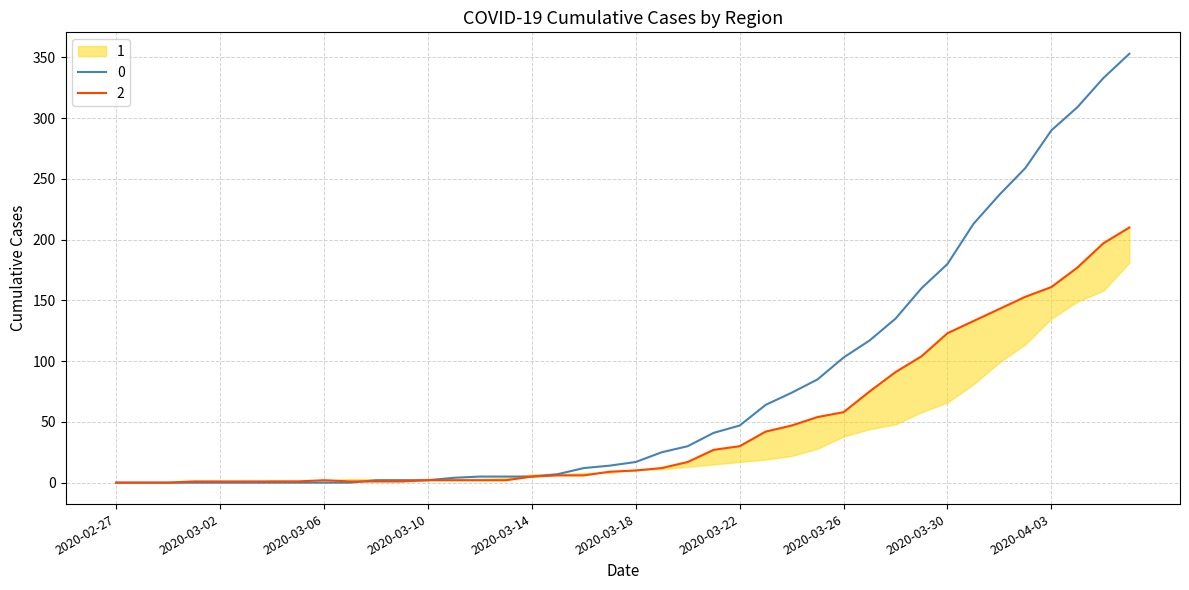

The value of 0 at 2020-02-27 is 0. True or false?

True